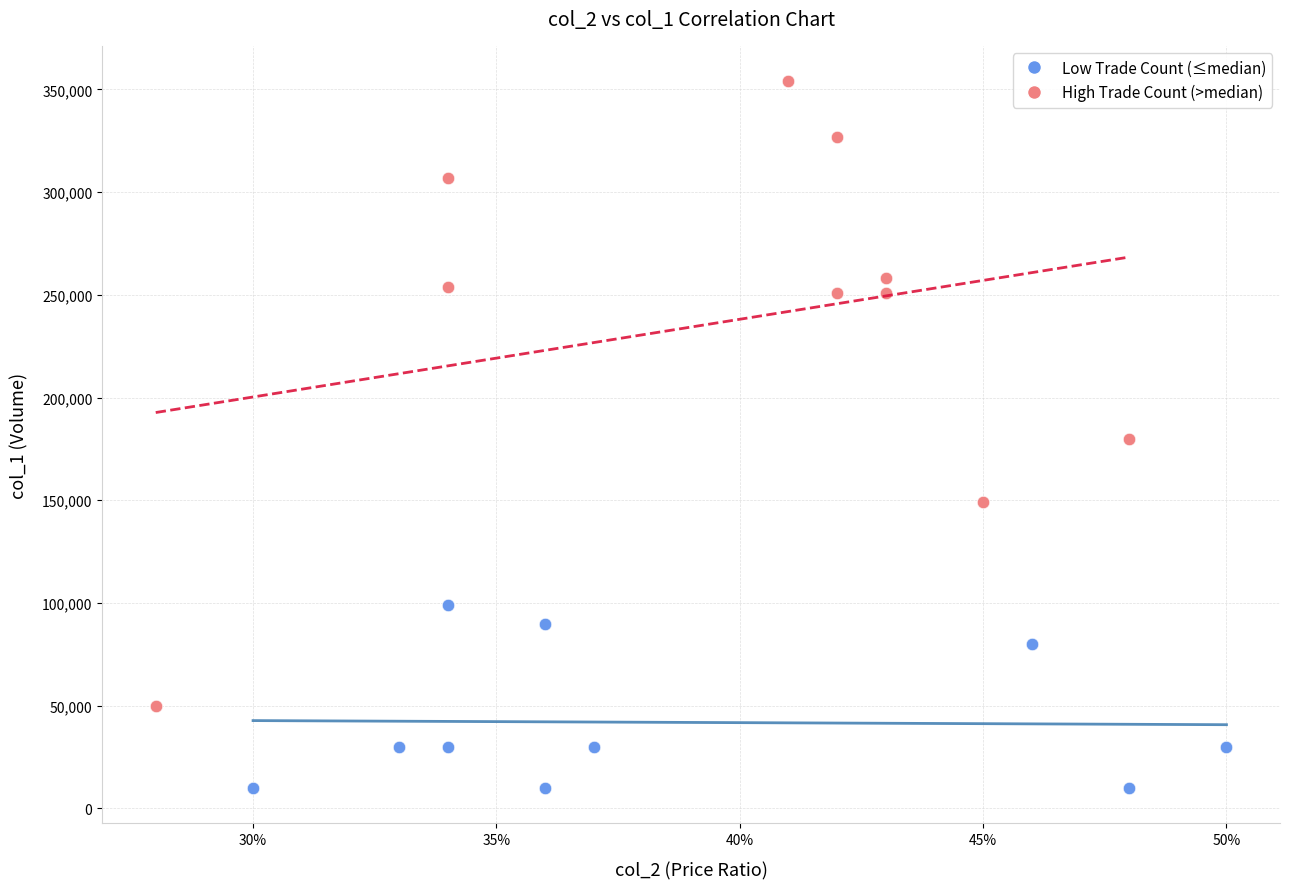

Which series reaches the maximum Y coordinate?

High Trade Count (>median)